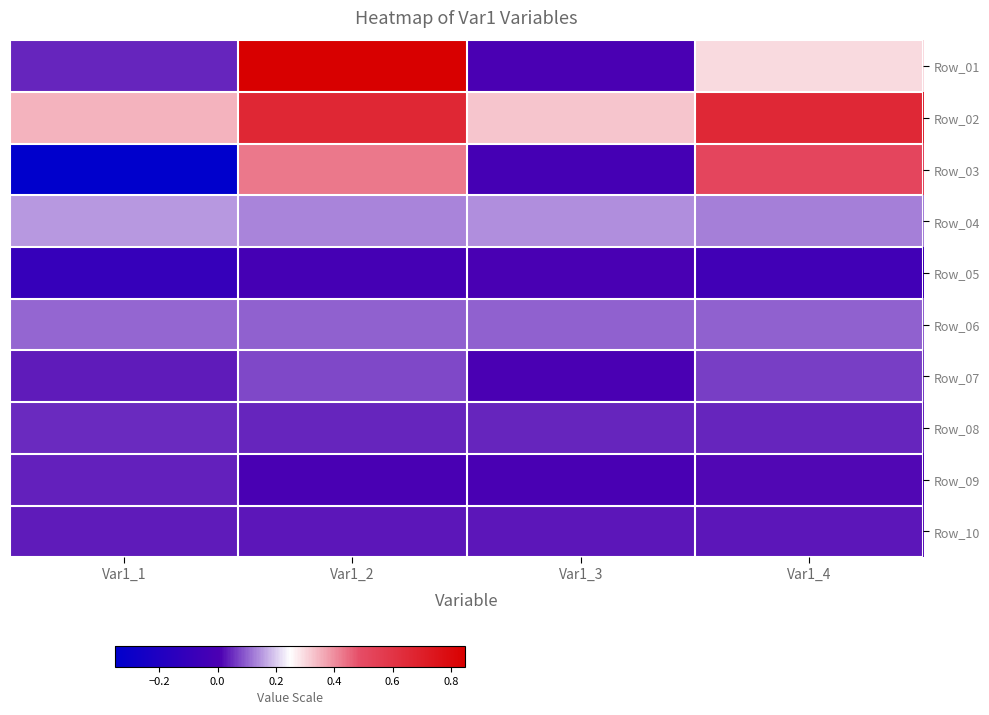

How many series are shown in this chart?

10